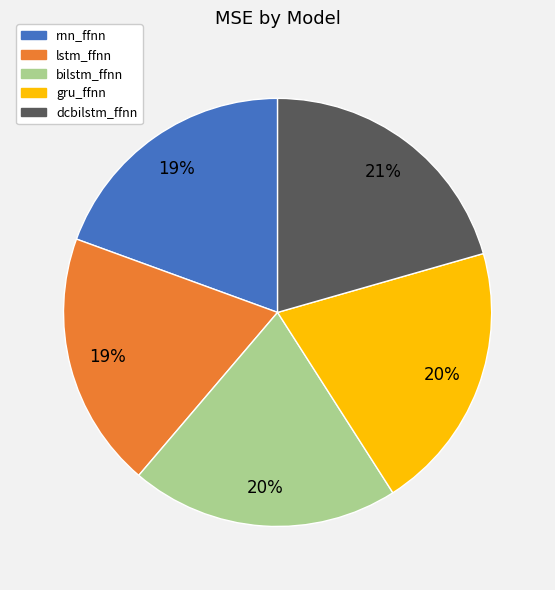

Approximately how many times larger is the value at gru_ffnn compared to lstm_ffnn?

1.1